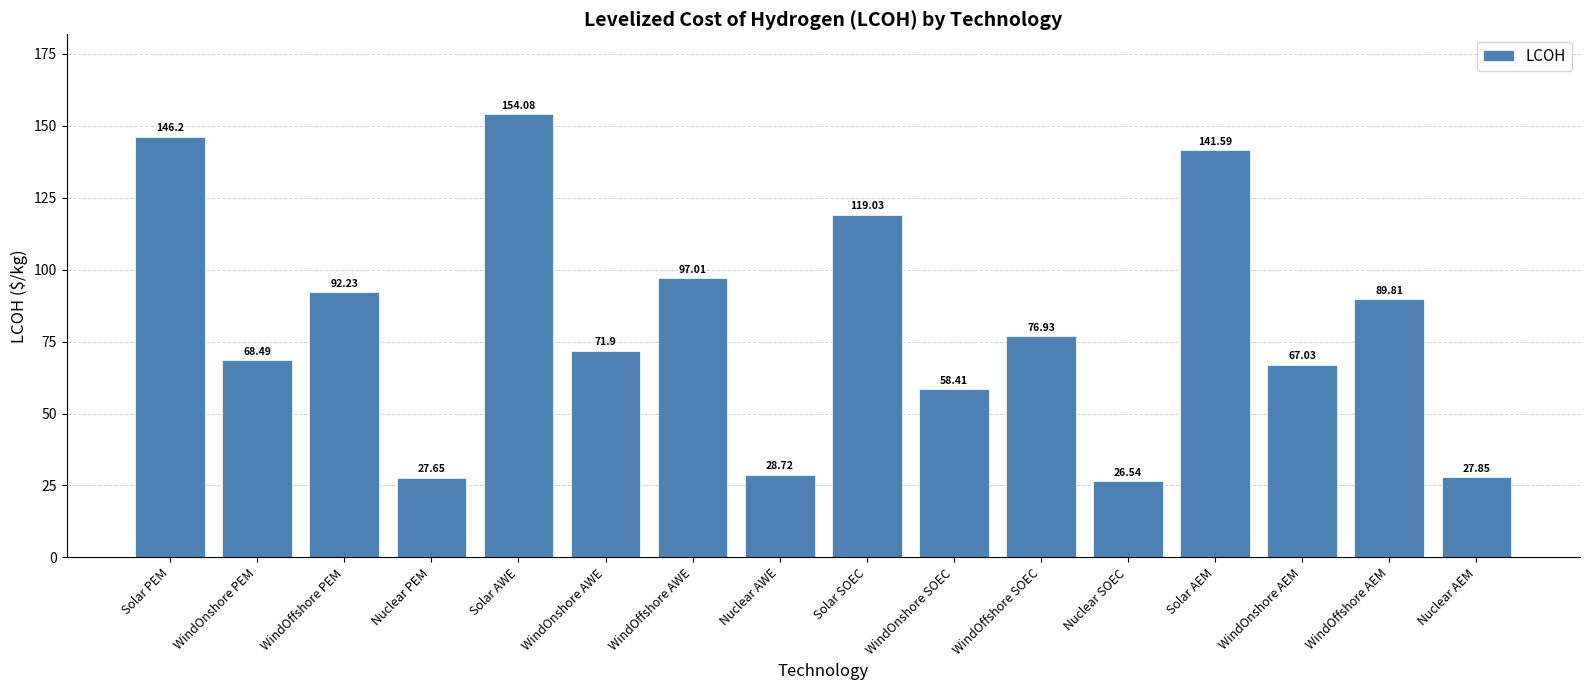

What is the smallest value displayed?

26.5